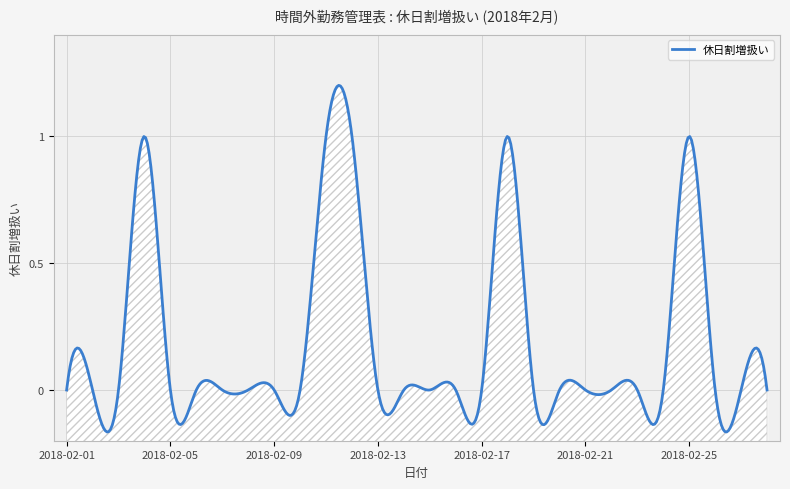

Reading left to right, what are all the values shown in this chart?

0	0	0	1	0	0	0	0	0	0	1	1	0	0	0	0	0	1	0	0	0	0	0	0	1	0	0	0